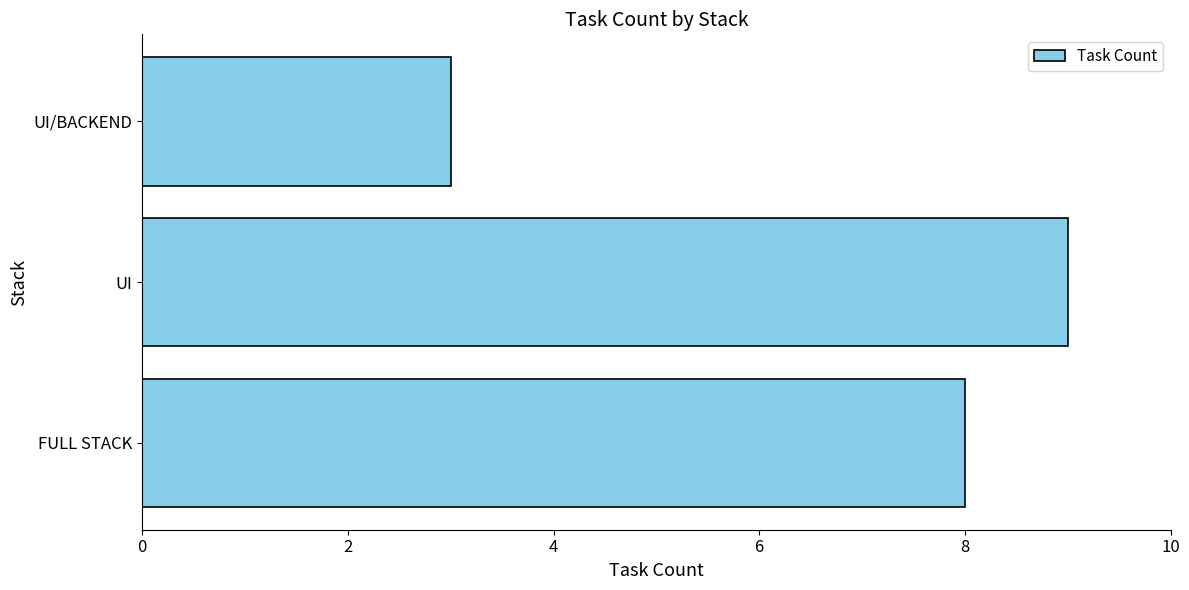

Reading bottom to top, transcribe all the data shown in this chart.

FULL STACK=8	UI=9	UI/BACKEND=3